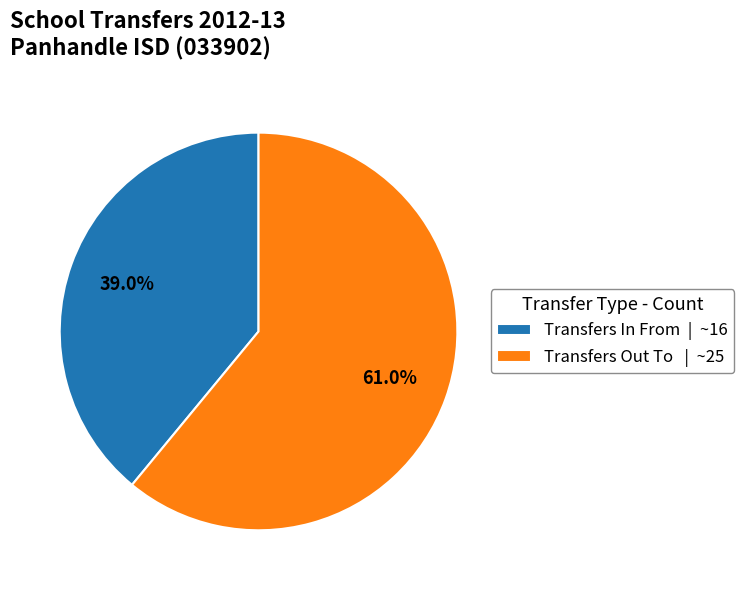

Which has a higher value, Transfers Out To or Transfers In From?

Transfers Out To